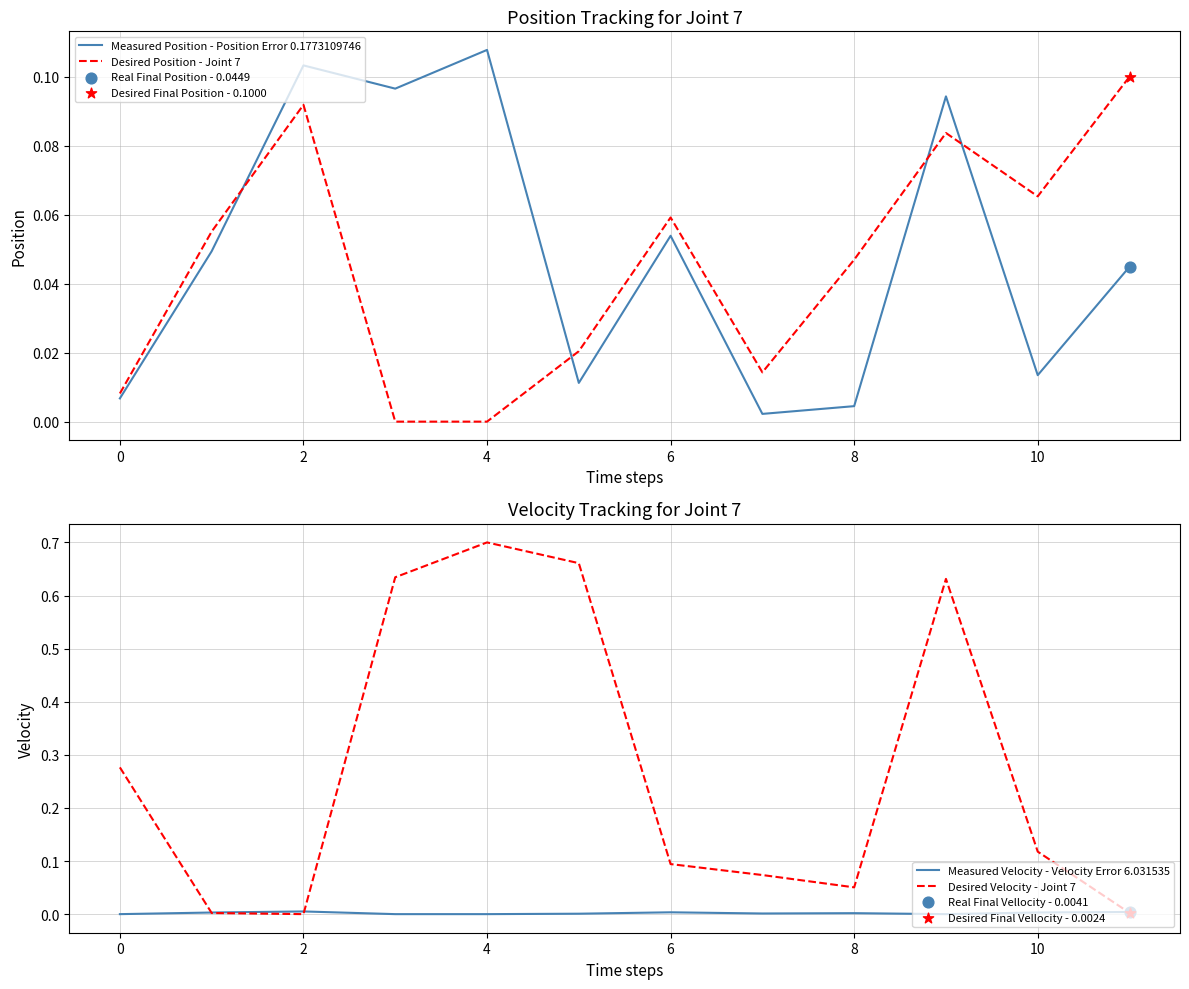

Which series contains the highest Y value?

Desired Velocity - Joint 7